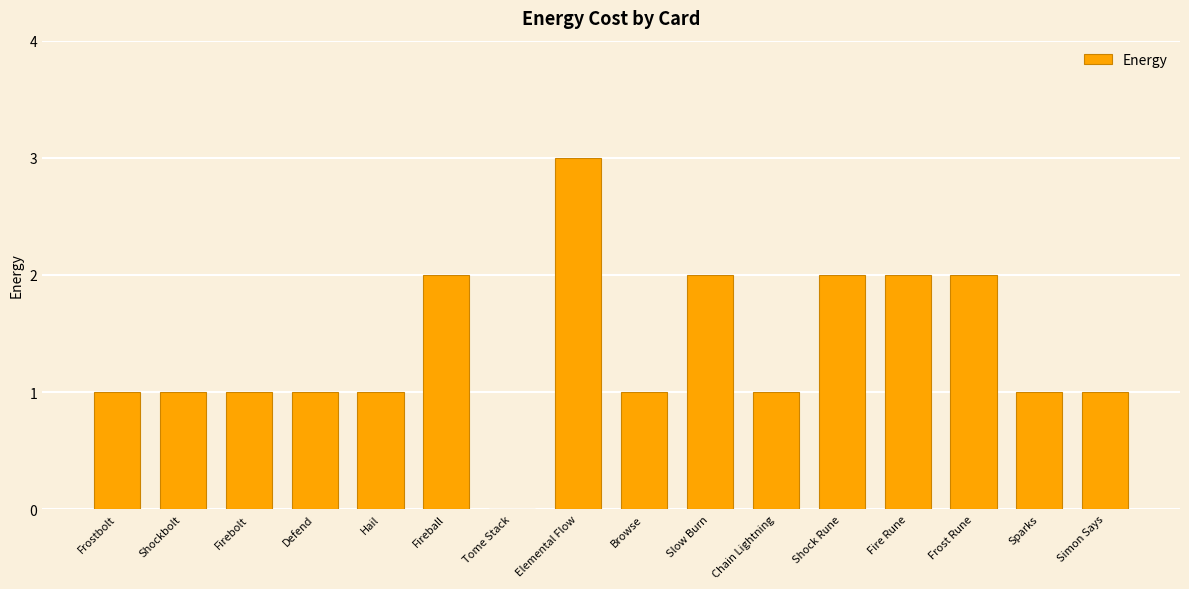

What is the sum of all values?

22